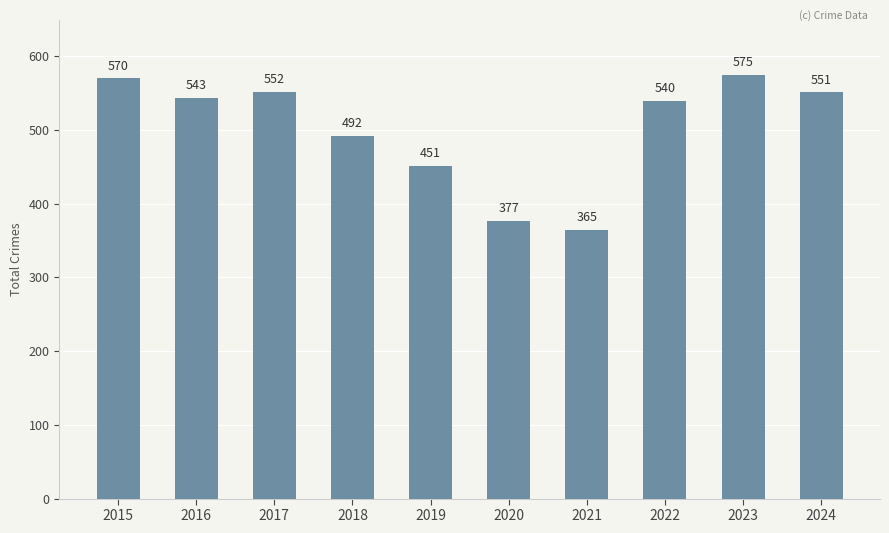

List the labels in order of value, smallest first.

2021, 2020, 2019, 2018, 2022, 2016, 2024, 2017, 2015, 2023